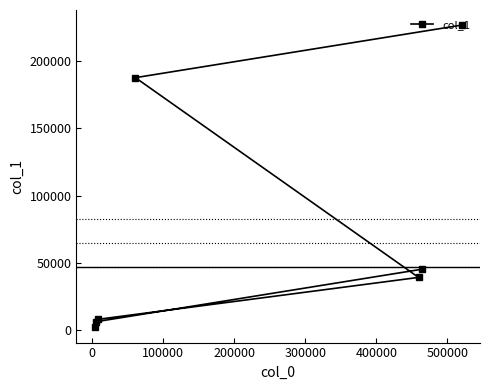

What is the difference between the maximum and minimum values?

225107